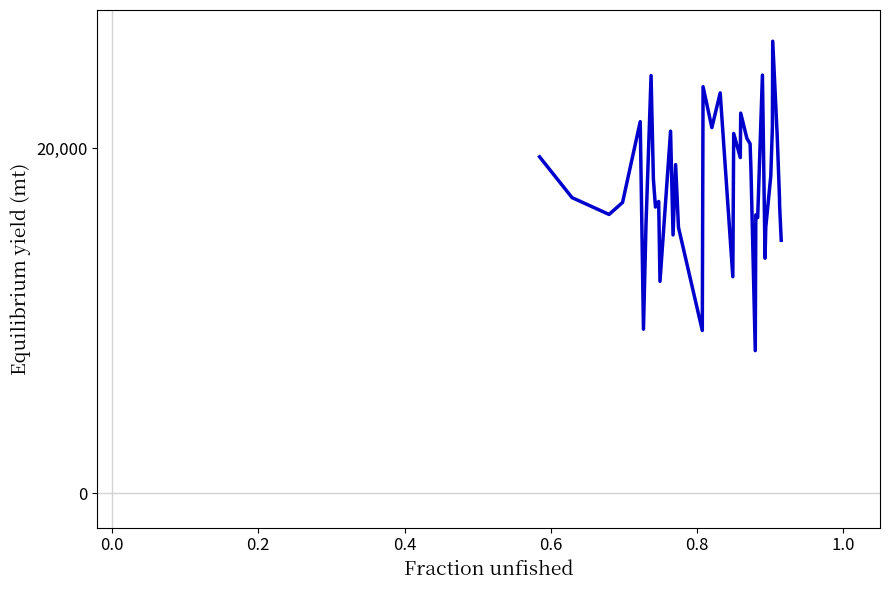

What is the difference between the maximum and minimum values?

17931